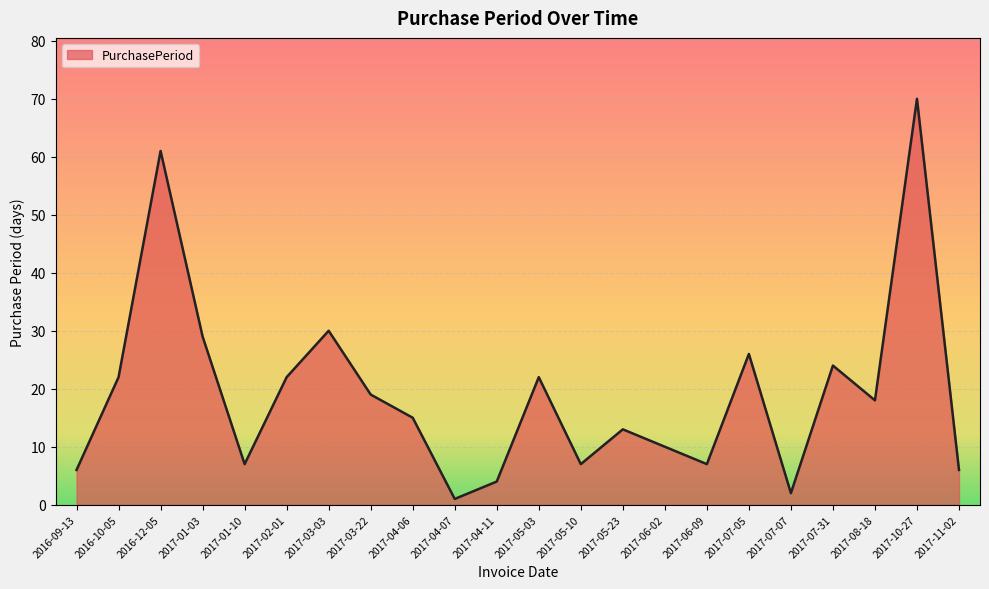

What position from the left is 2017-04-06?

9